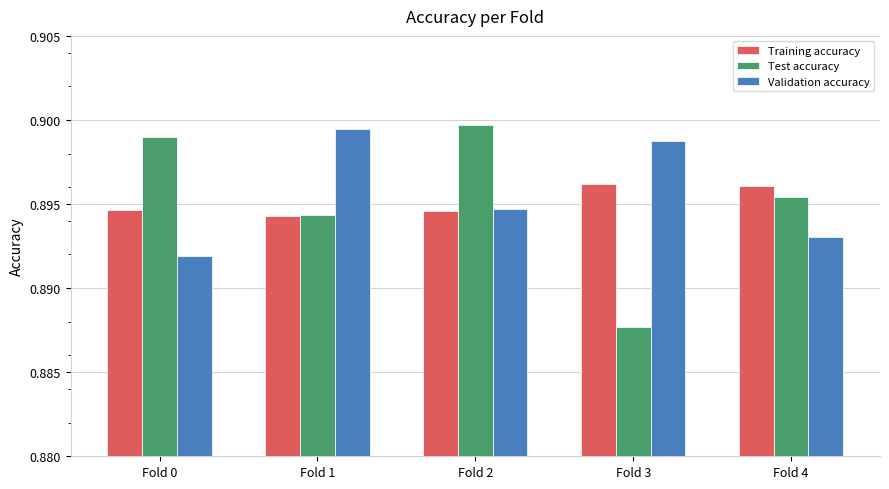

At which label does Validation accuracy reach its minimum?

Fold 0